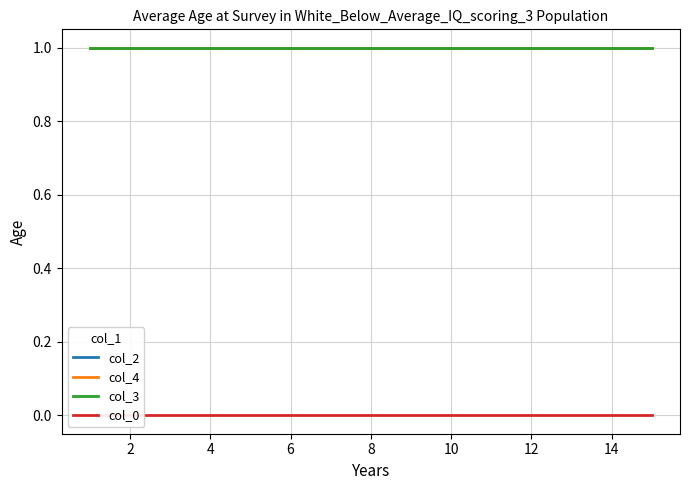

What are all the series names shown in the legend?

col_2, col_4, col_3, col_0